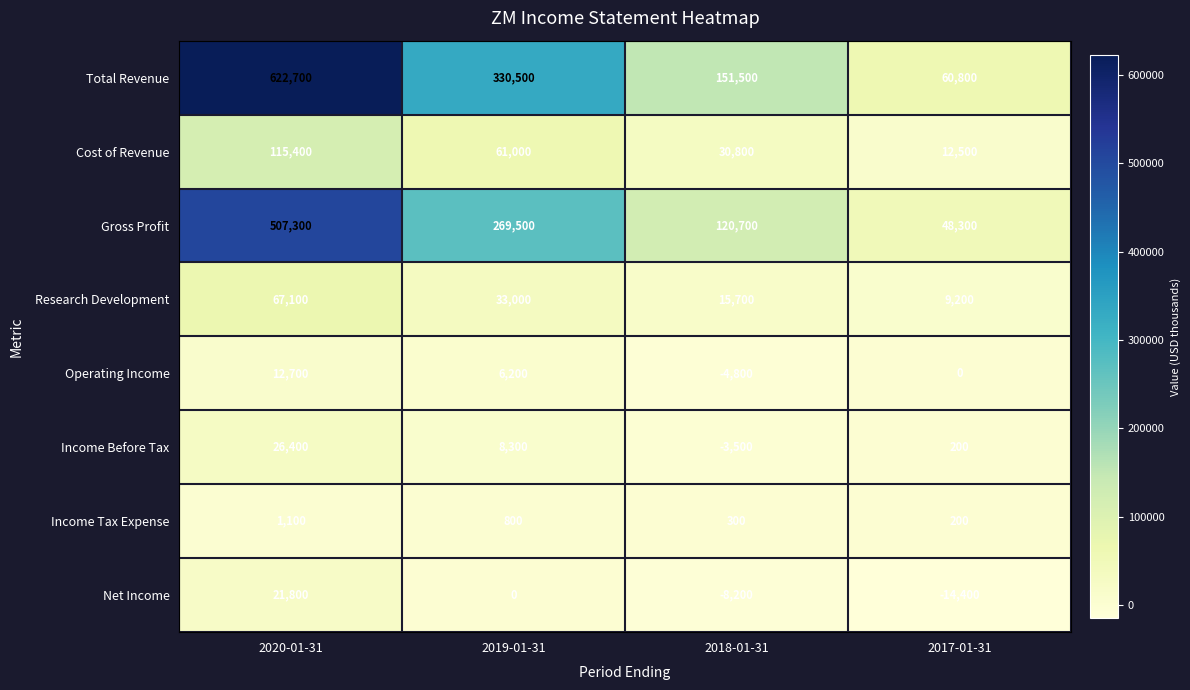

What is the difference between the highest and lowest values at 2020-01-31?

621600